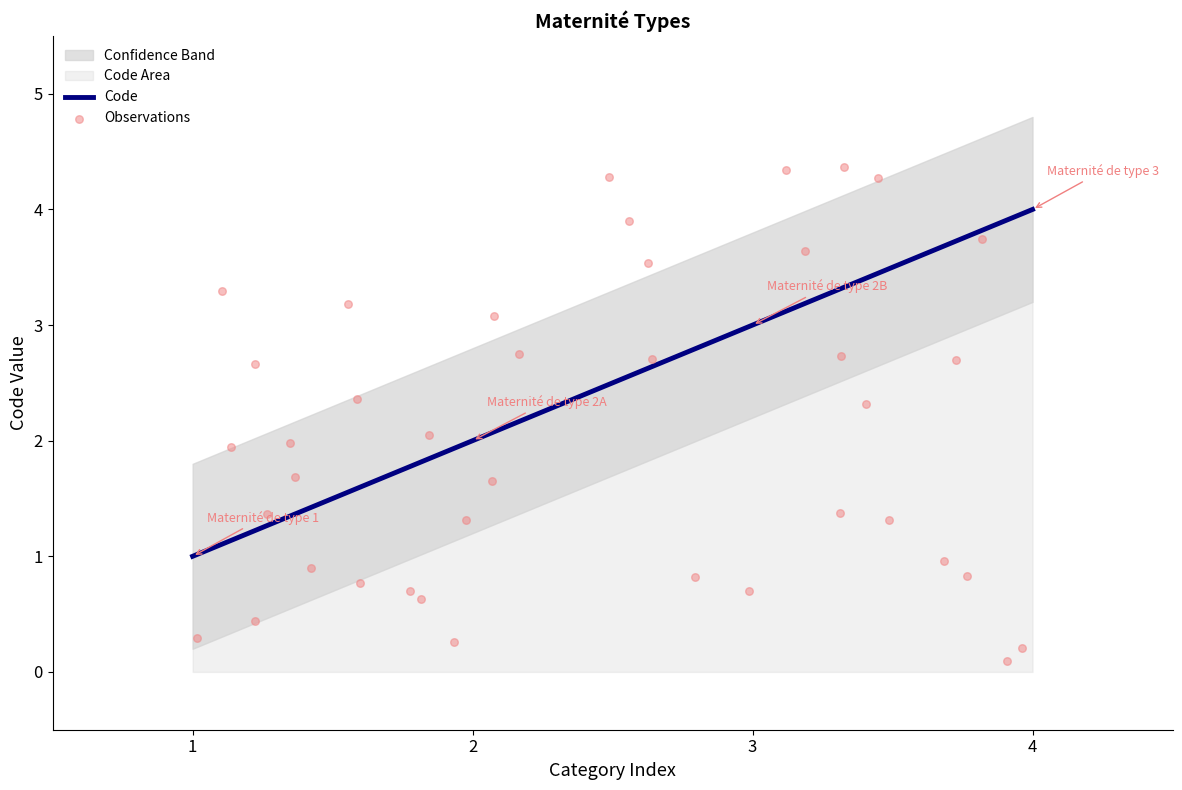

Which has a higher value, Maternité de type 1 or Maternité de type 2B?

Maternité de type 2B